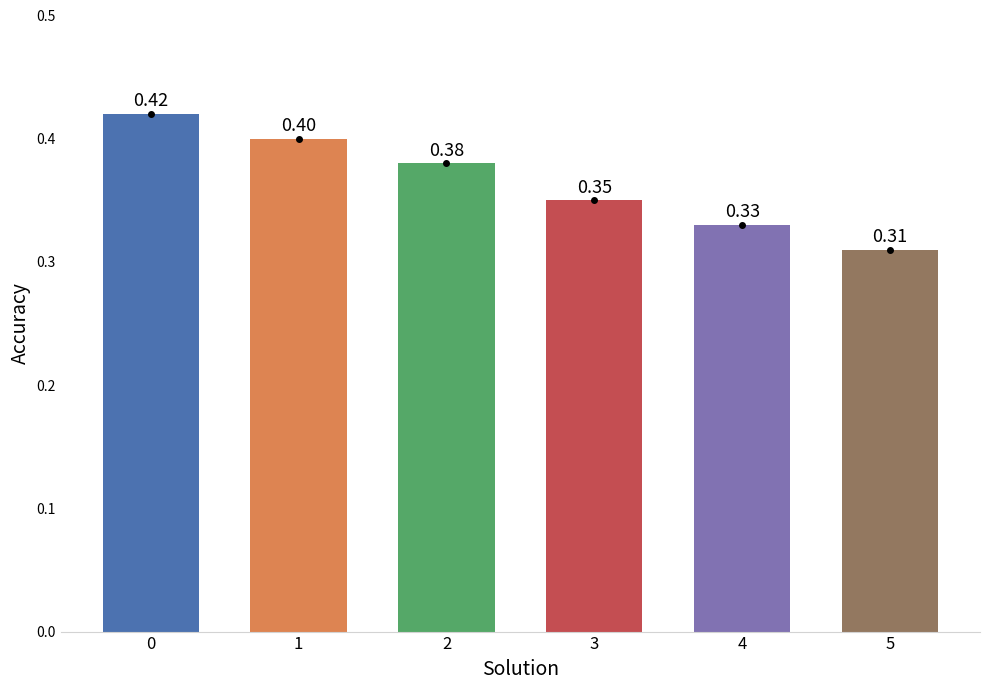

Rank the categories by value from highest to lowest.

0, 1, 2, 3, 4, 5